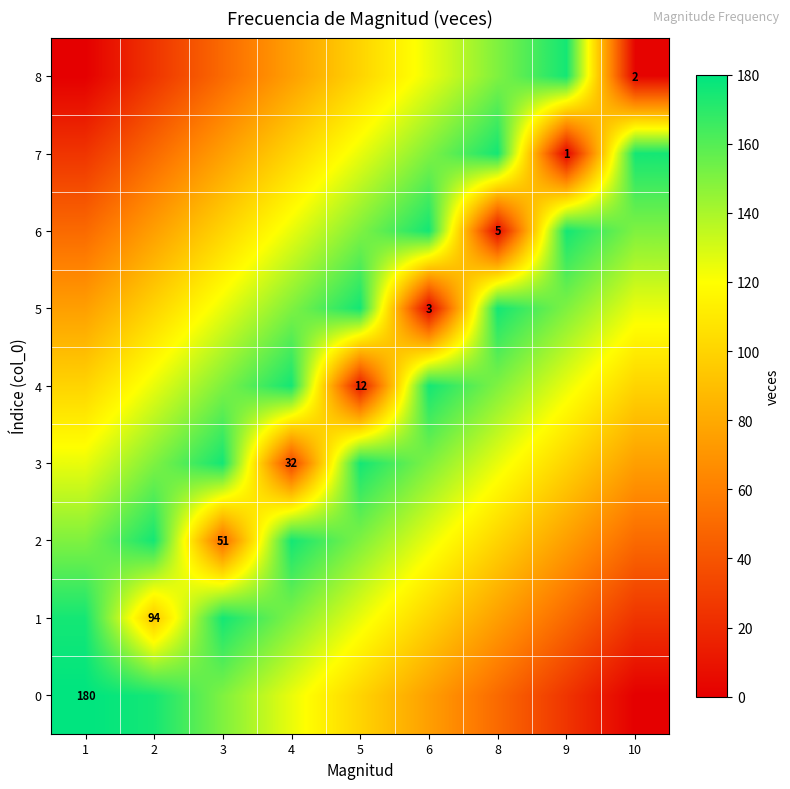

True or false: 5 has a value of 3 at 6.

True